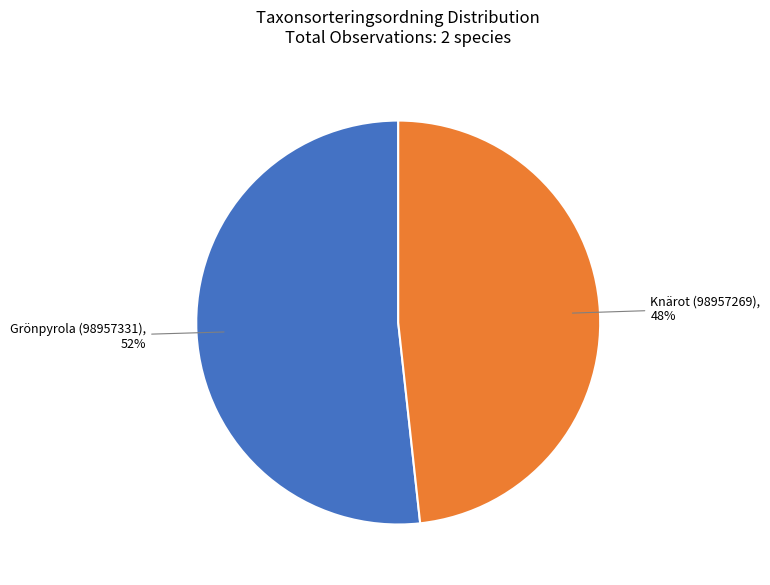

Is it true that Knärot (98957269) is 48% of the pie?

True